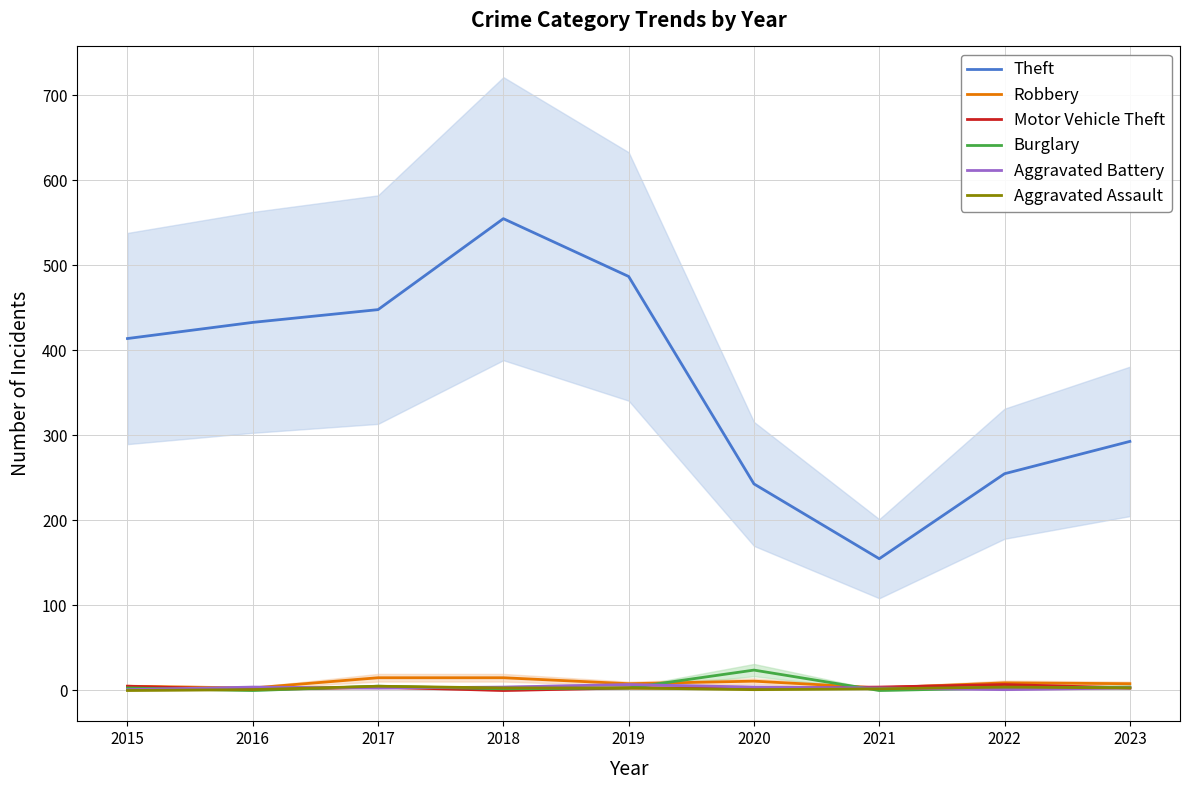

How many times do Aggravated Assault and Burglary cross each other?

3